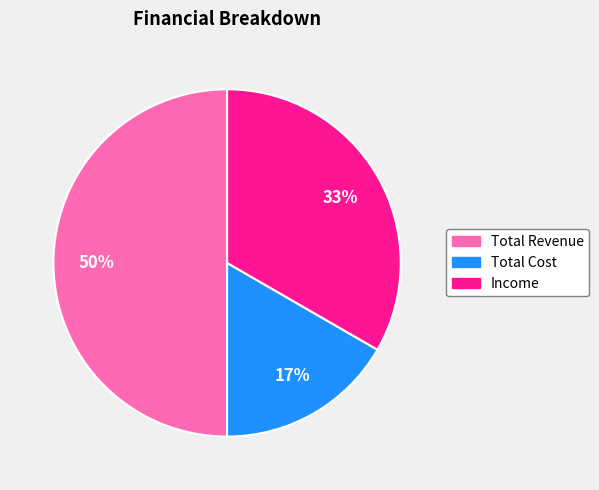

What percentage is the Total Revenue slice, to the nearest percent?

50%